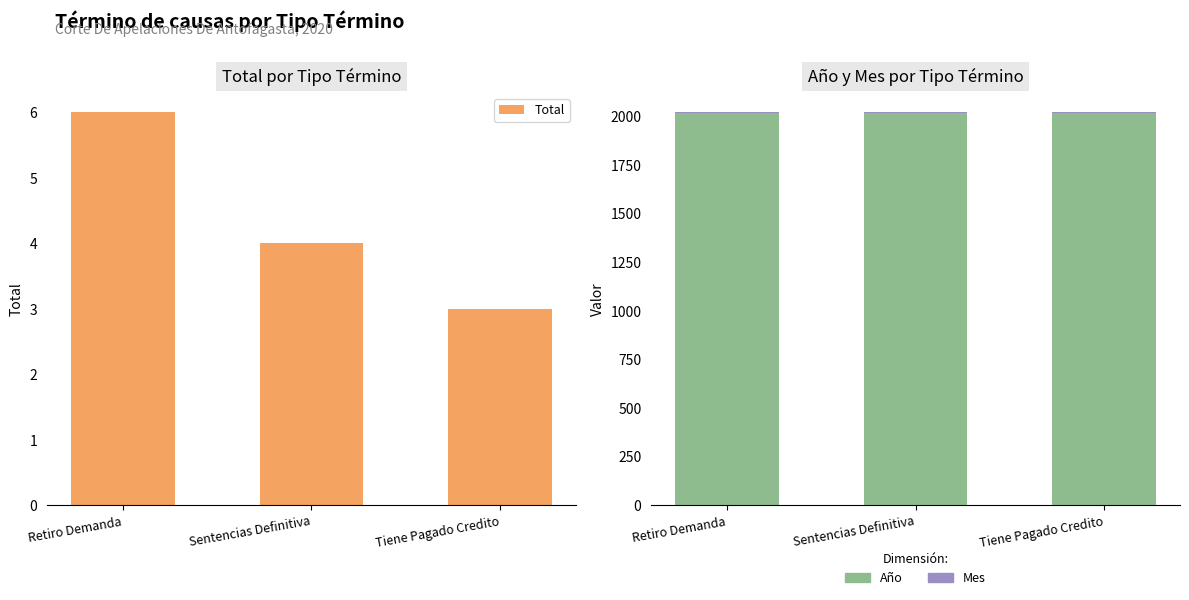

What is the sum of the Año values at Sentencias Definitiva and Tiene Pagado Credito?

4040